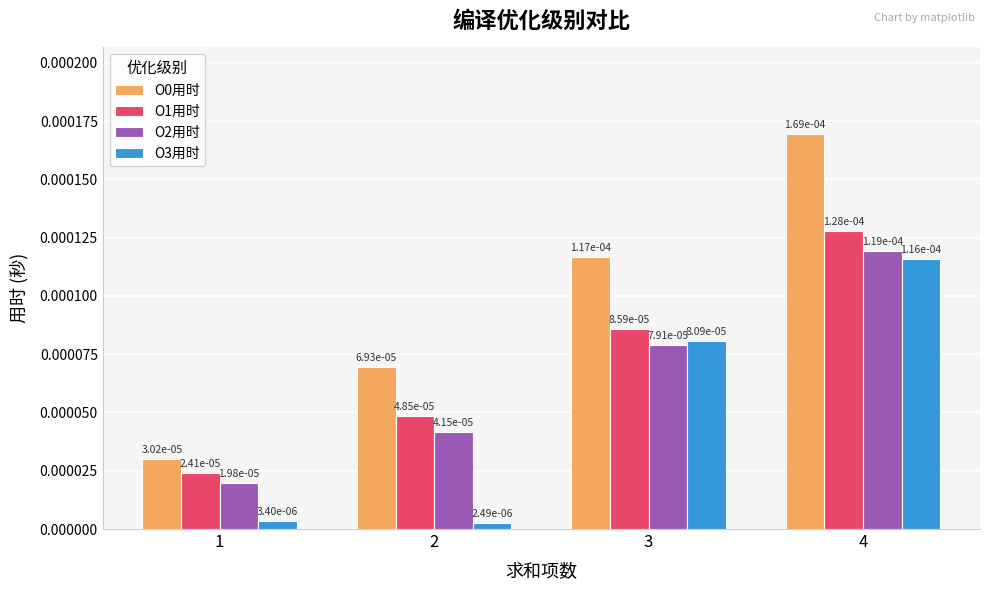

Which category has the highest value in the O2用时 series?

4